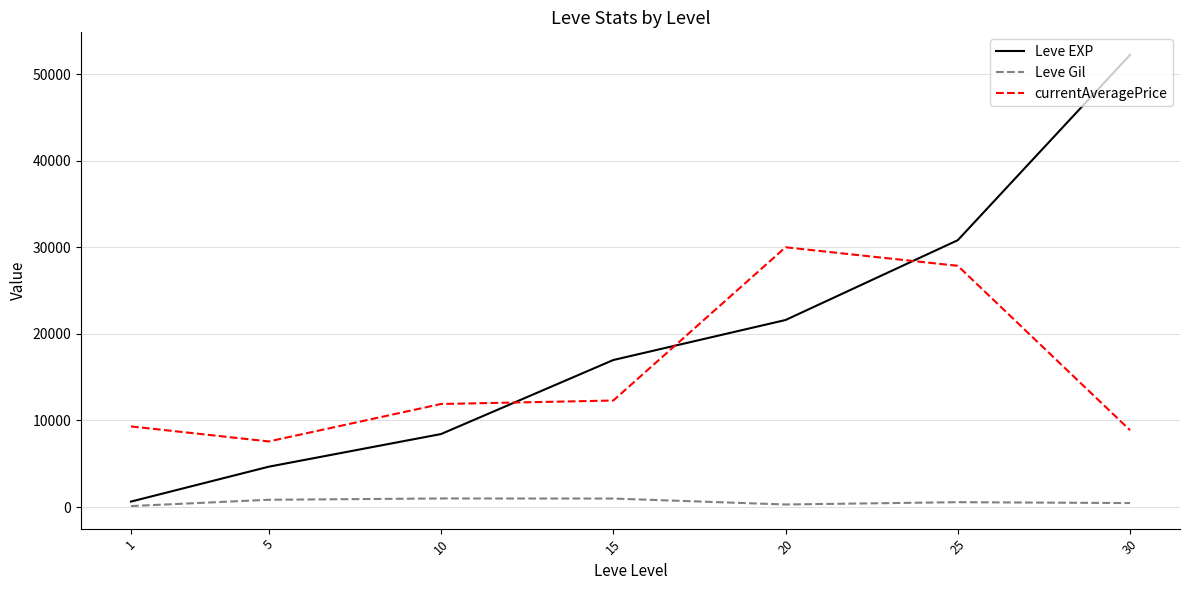

In Leve Gil, how many points are higher than both neighbors (excluding endpoints)?

2